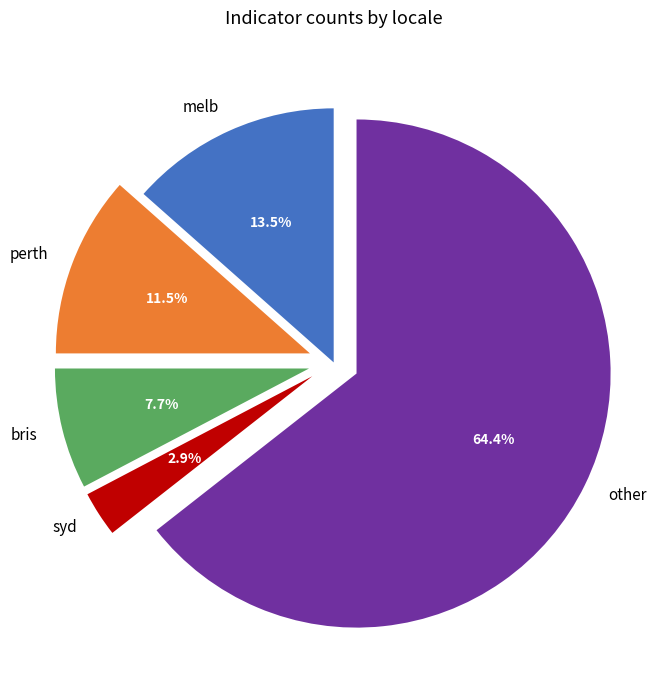

To the nearest percent, what is the average slice percentage?

20%